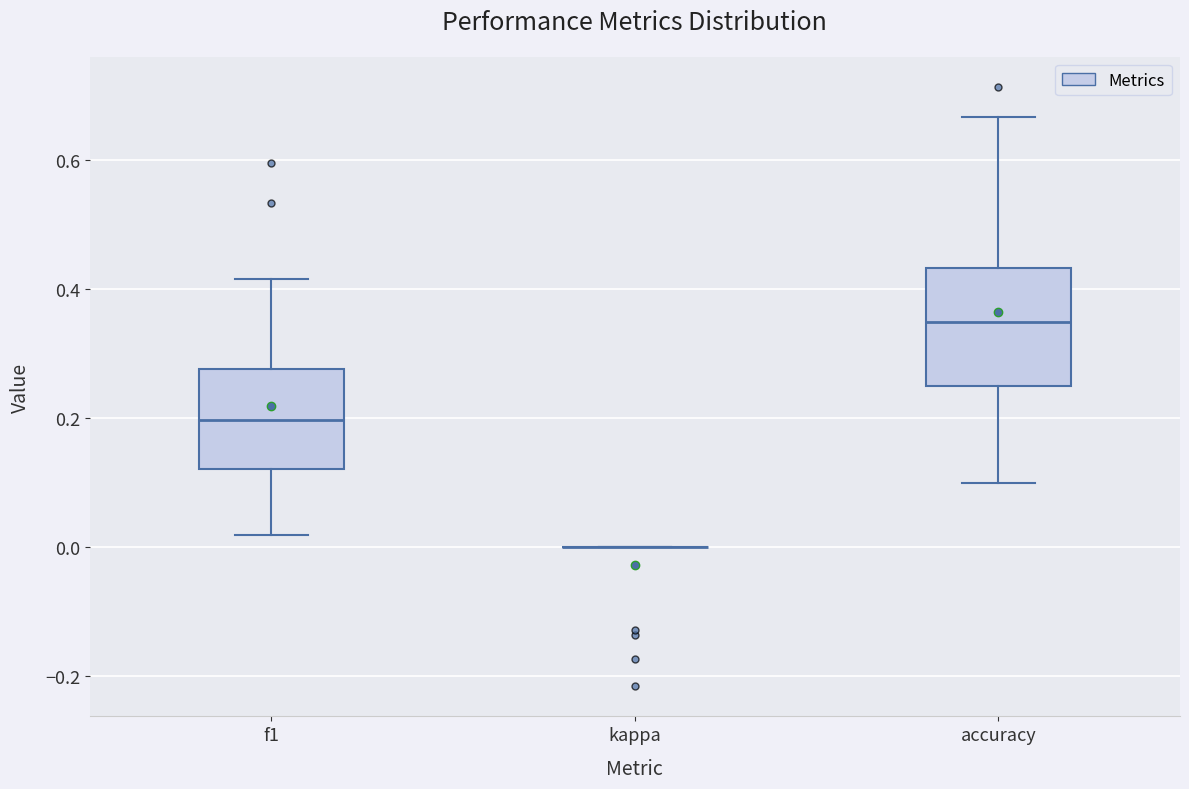

Reading left to right, transcribe this box plot: for each box, give where its median line is, the range the box spans, and where its two whiskers end, as read against the y-axis. The values are not printed on the chart, so give them approximately, as read against the axis.

f1: median 0.20, box 0.12 to 0.28, whiskers 0.02 to 0.42
kappa: box collapsed to a line at 0.00, whiskers 0.00 to 0.00
accuracy: median 0.34, box 0.26 to 0.44, whiskers 0.10 to 0.66